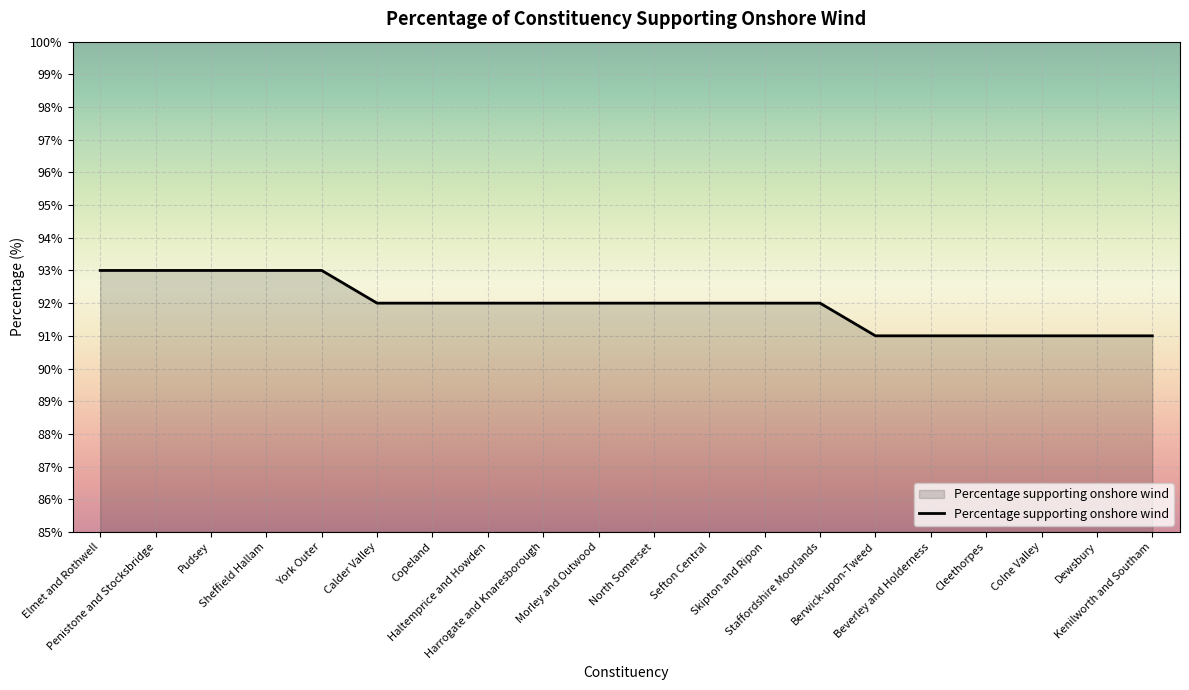

What is the maximum value shown in the chart?

93